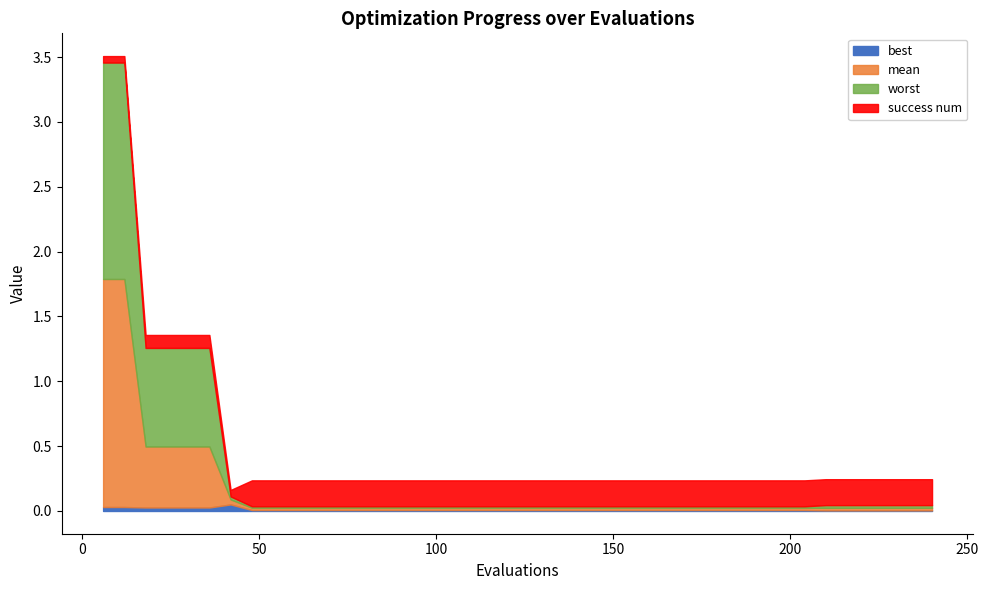

True or false: success num and worst intersect in this chart.

True